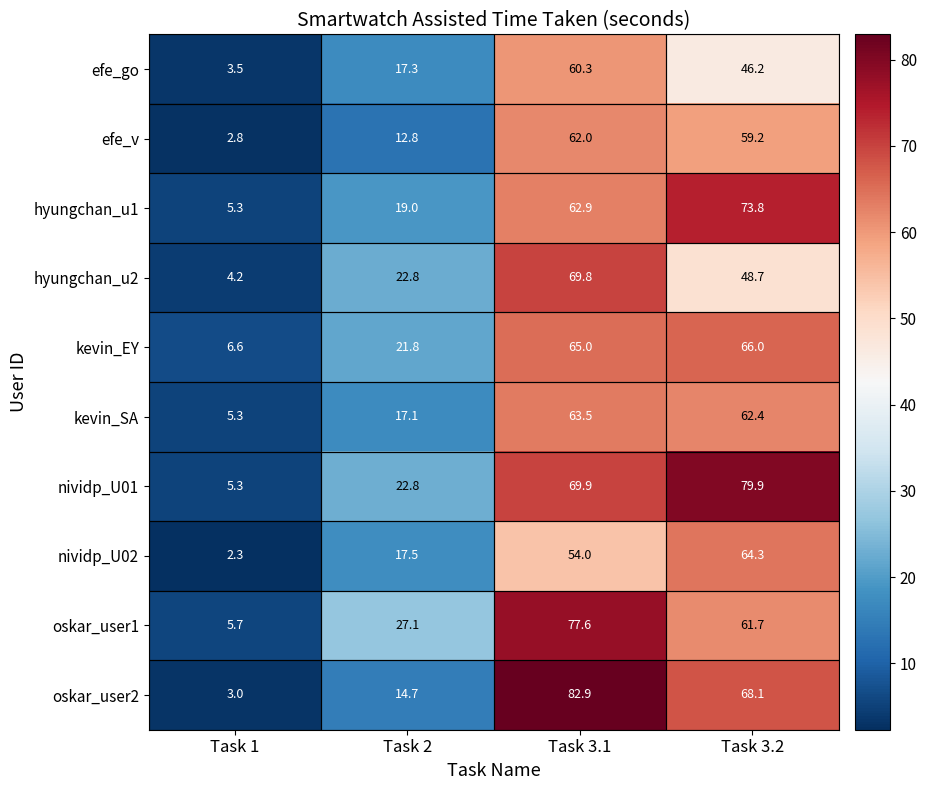

What is the maximum value shown in the chart?

82.9